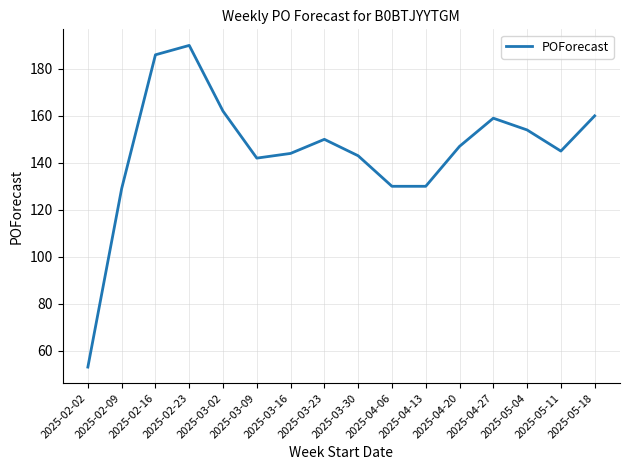

What position from the left is 2025-03-02?

5